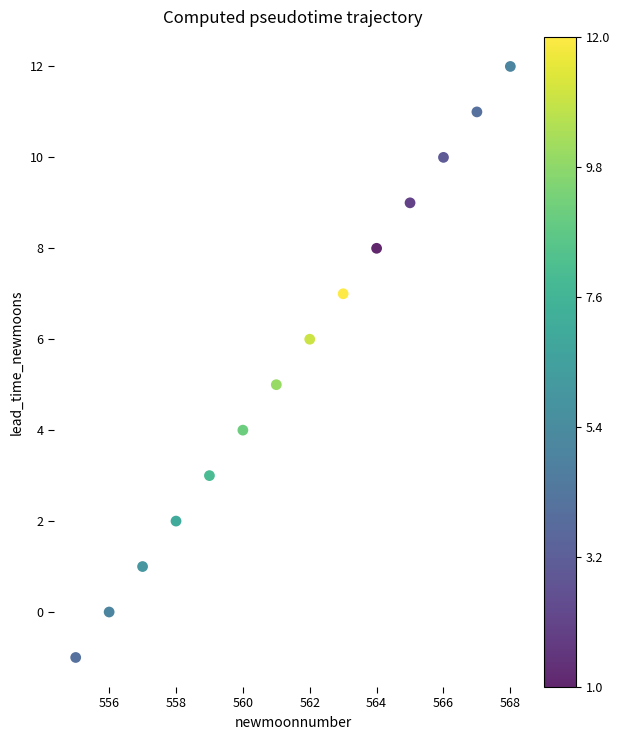

What is the range of X values (max minus min)?

13